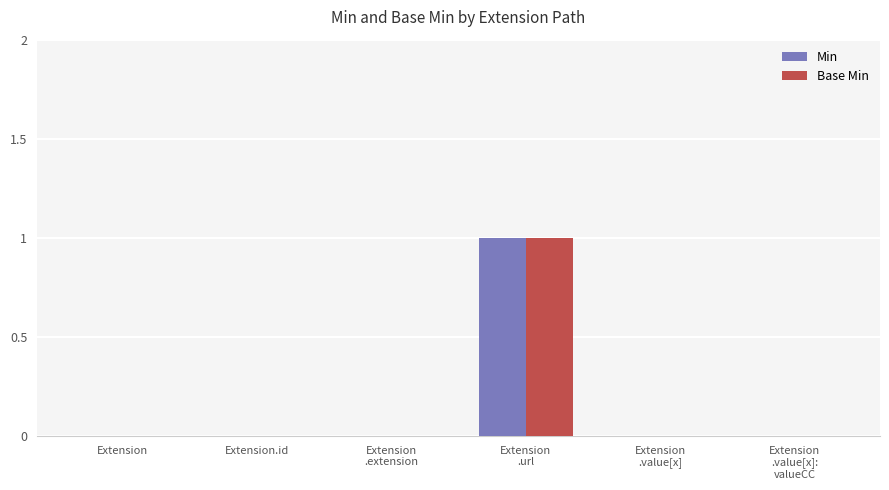

The value of Base Min at Extension.id is 0. True or false?

True